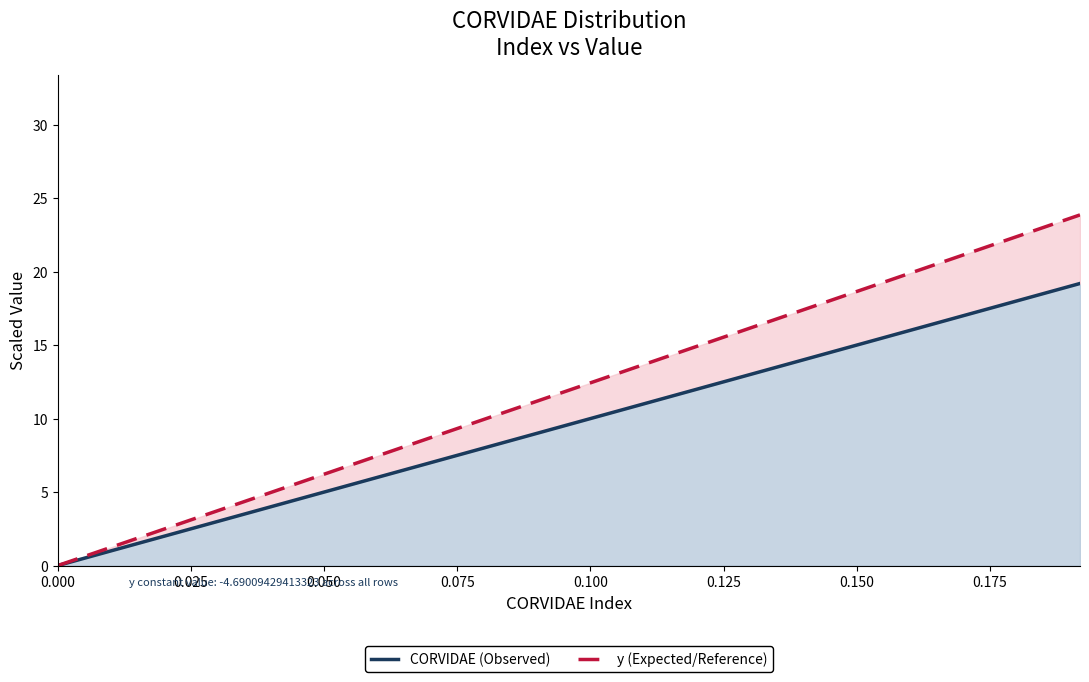

How many values in the CORVIDAE (Observed) series exceed 10?

10